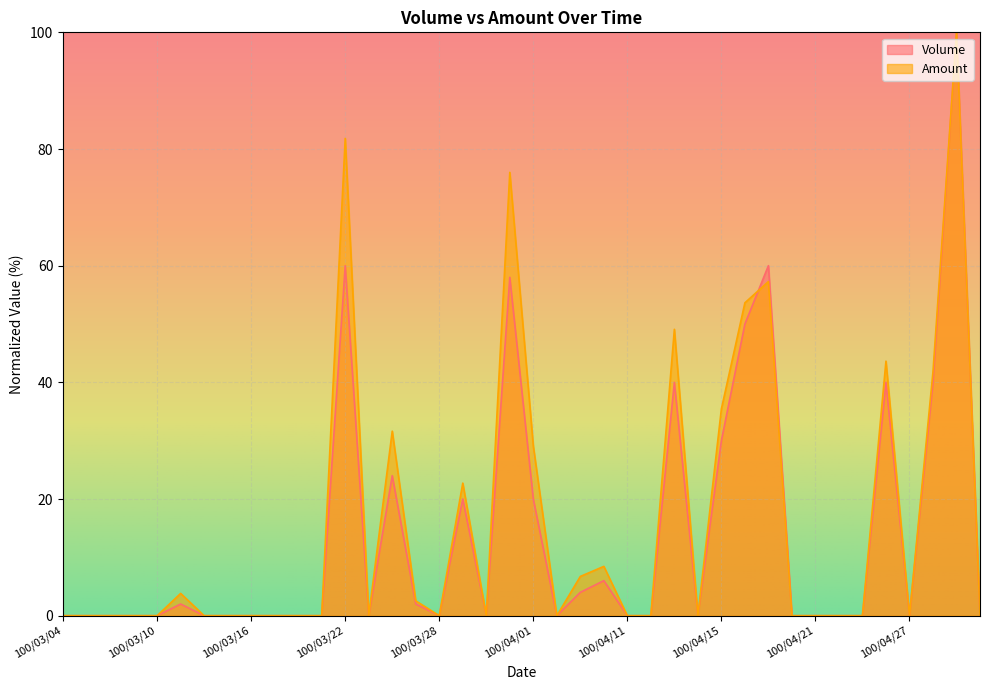

At which category is the sum across all series the highest?

100/04/29